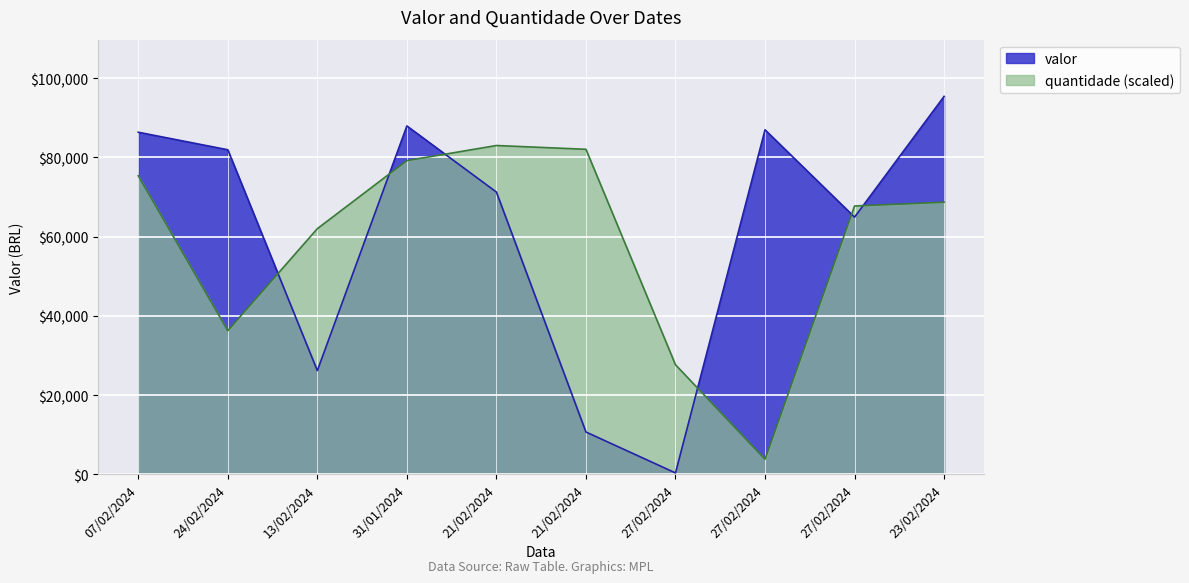

What is the sum of the quantidade values at 07/02/2024 and 21/02/2024?

158340.3